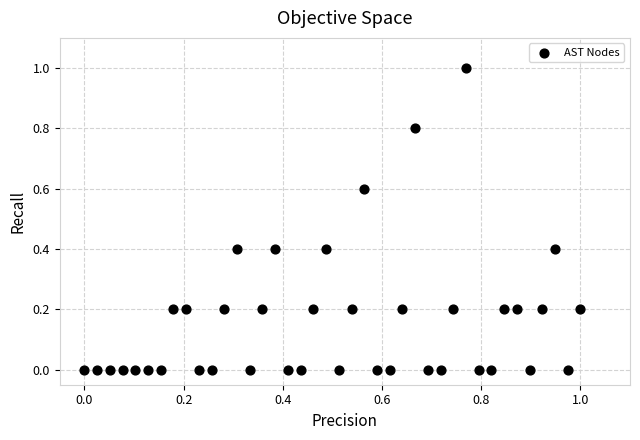

What is the range of Y values (max minus min)?

1.0